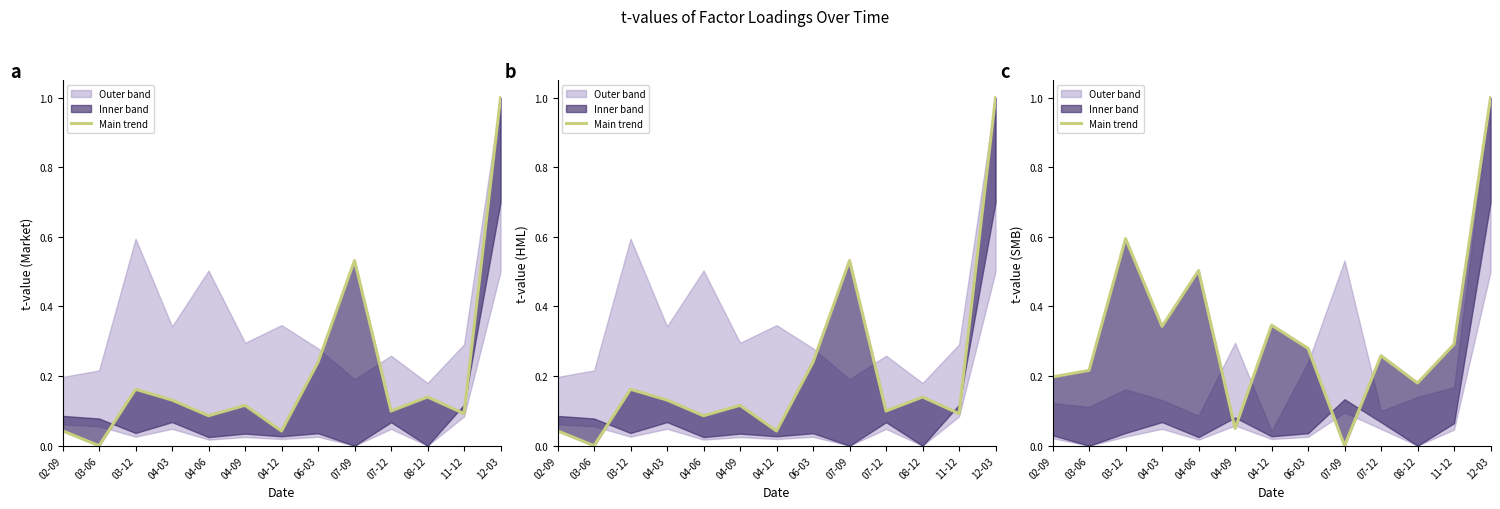

Count the number of values greater than 0.

12